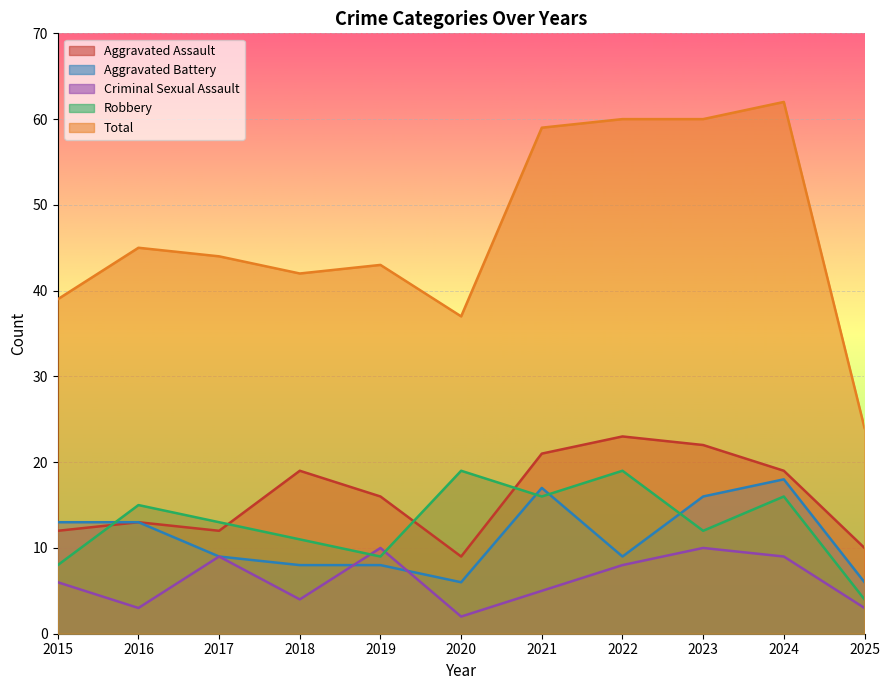

True or false: Total and Aggravated Assault intersect in this chart.

False